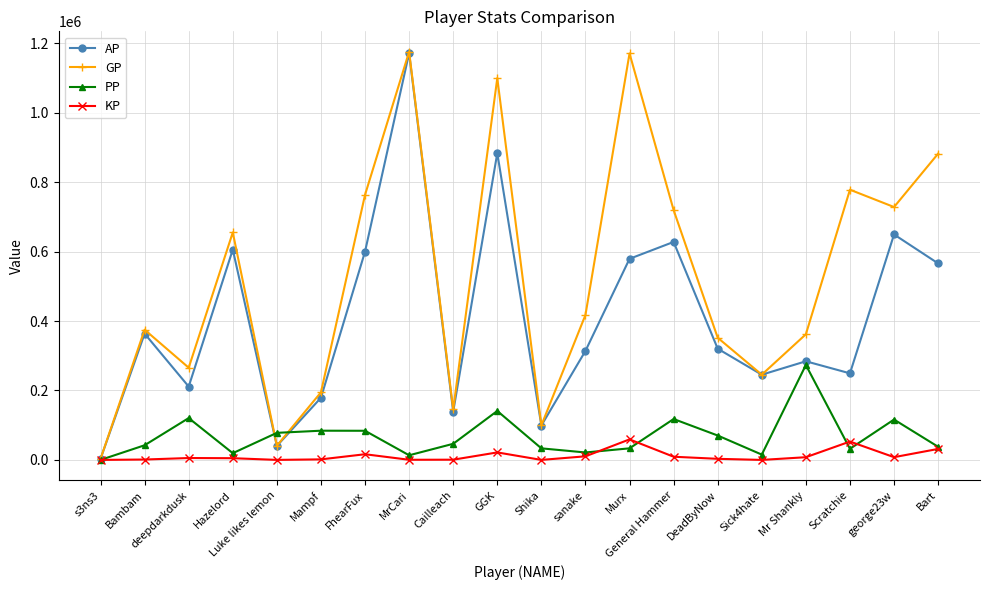

Where is the first local maximum for GP?

Bambam